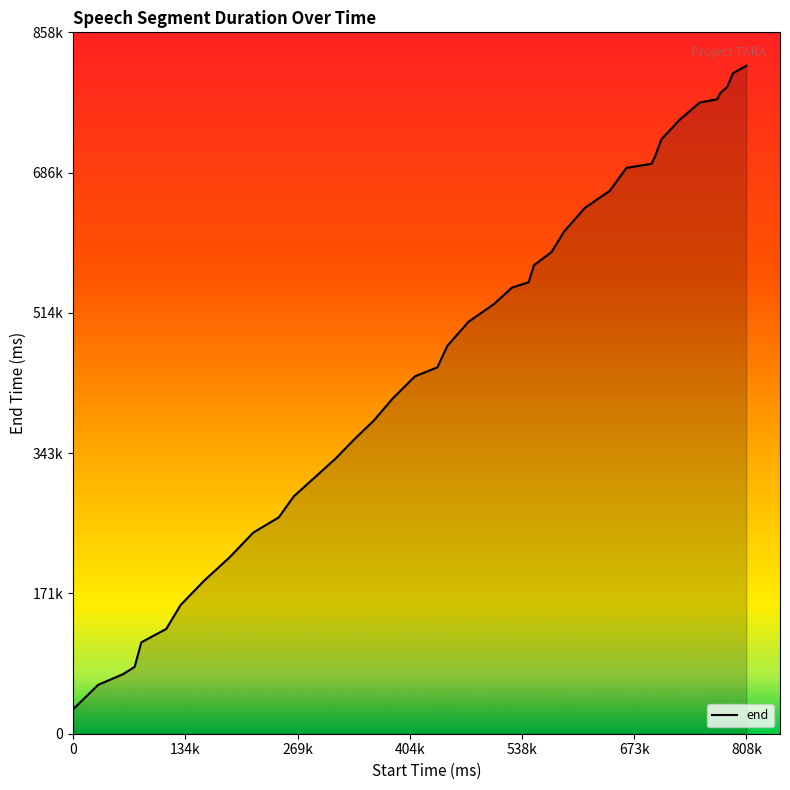

Does the chart display data point markers on the line(s)?

No